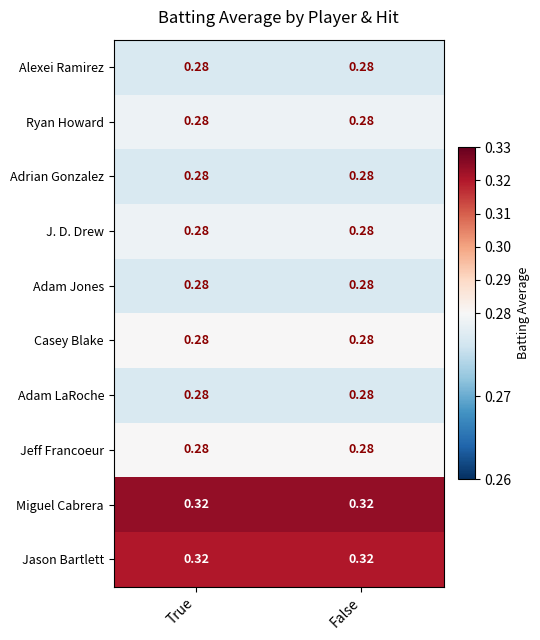

How many data points does each series have?

2